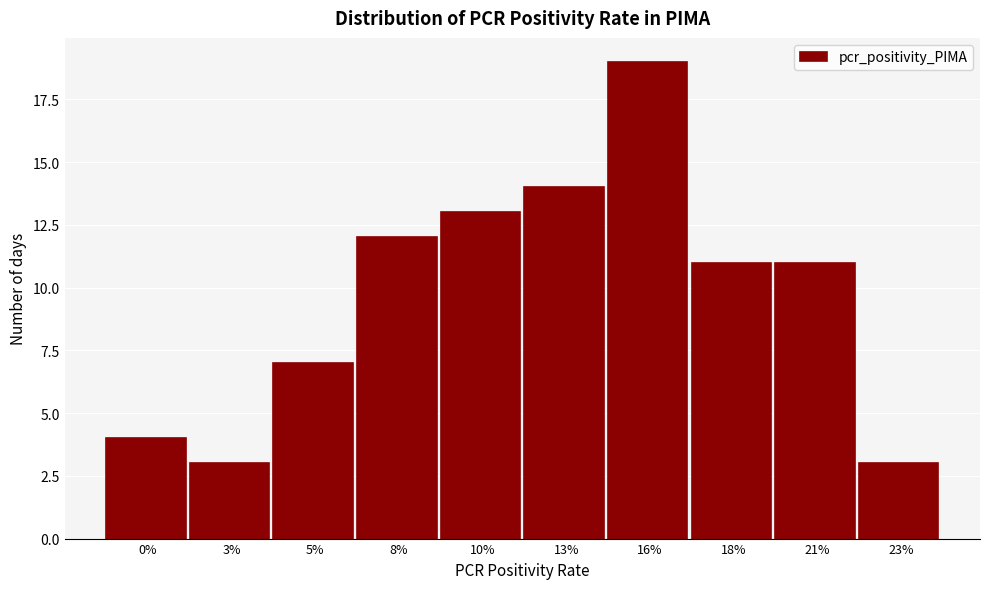

Reading left to right, what are all the values shown in this chart?

0%=4	3%=3	5%=7	8%=12	10%=13	13%=14	16%=19	18%=11	21%=11	23%=3